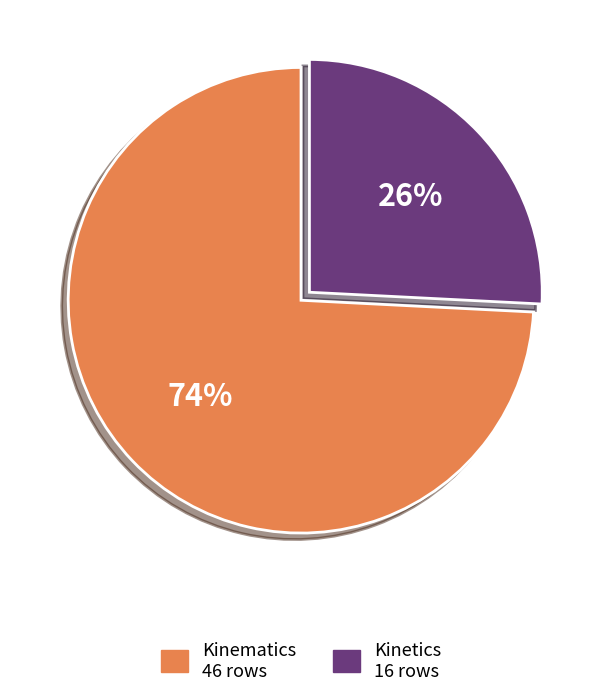

Between Kinetics and Kinematics, which is larger?

Kinematics